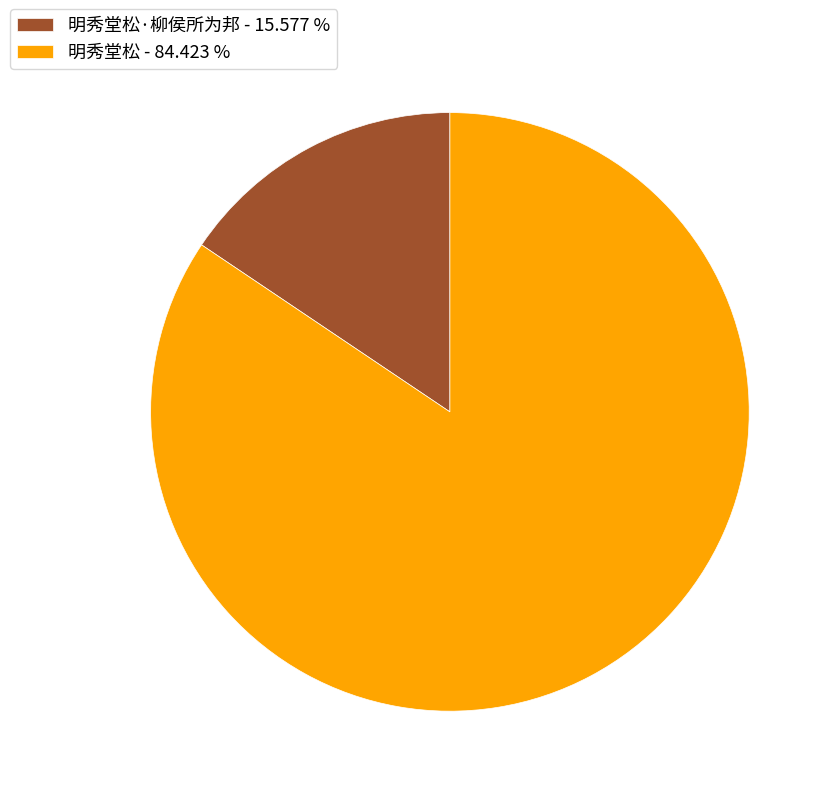

Which category has the smallest portion of the pie?

明秀堂松·柳侯所为邦 - 15.577 %